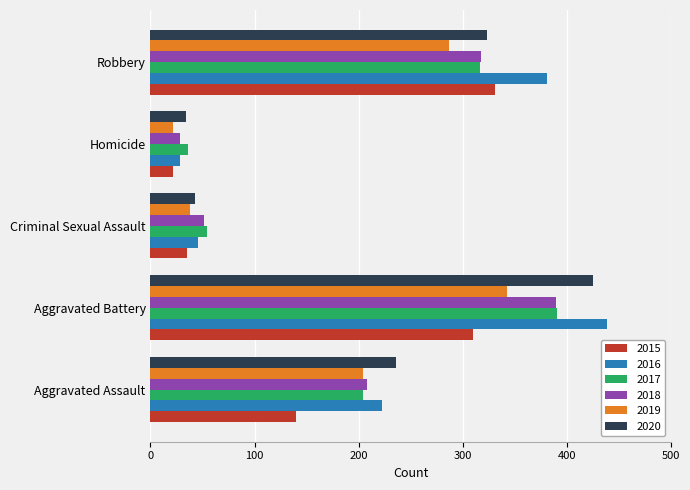

Which series changed the most between Aggravated Assault and Robbery?

2015